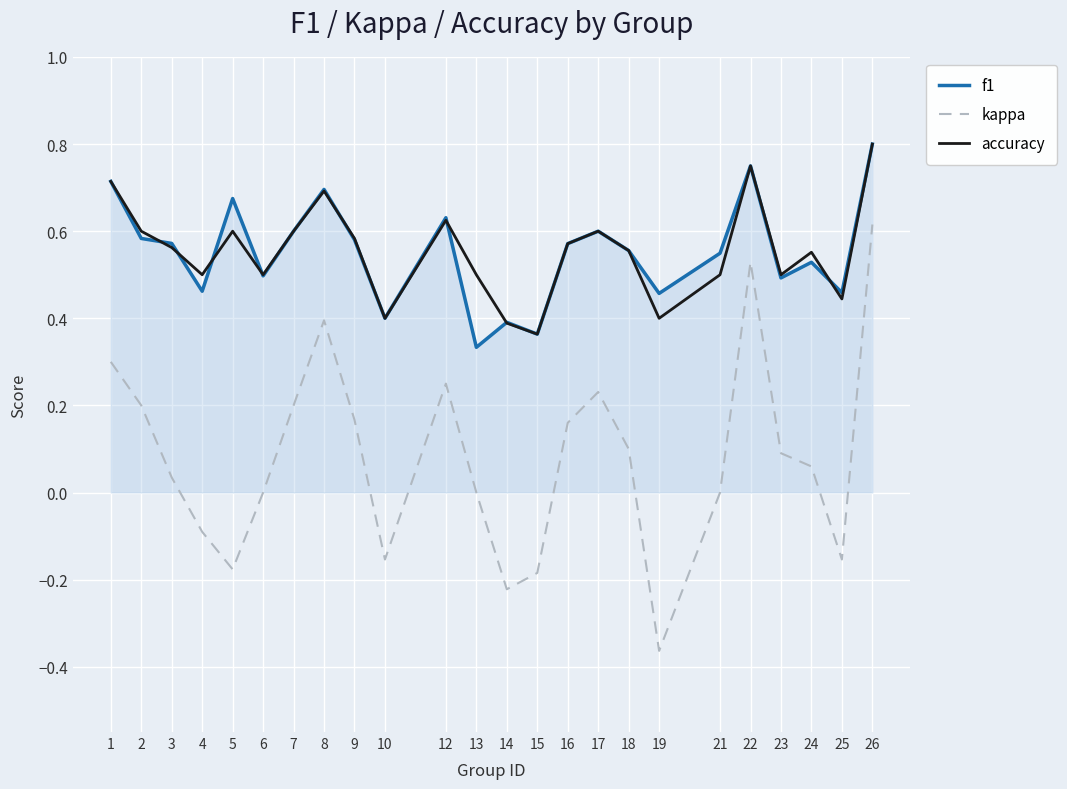

At which category is the sum across all series the highest?

26